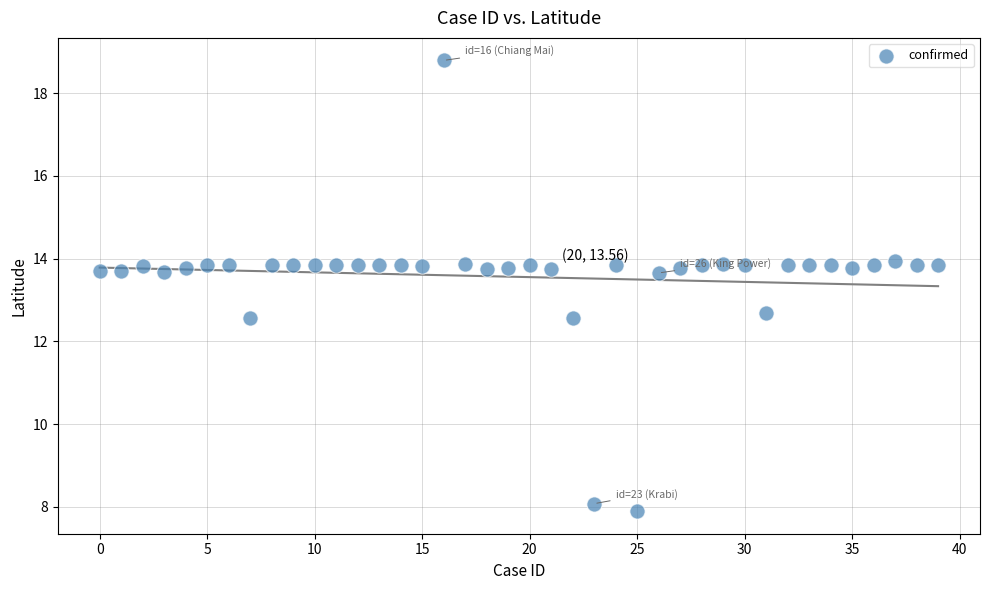

How many points are shown in the scatter plot?

40